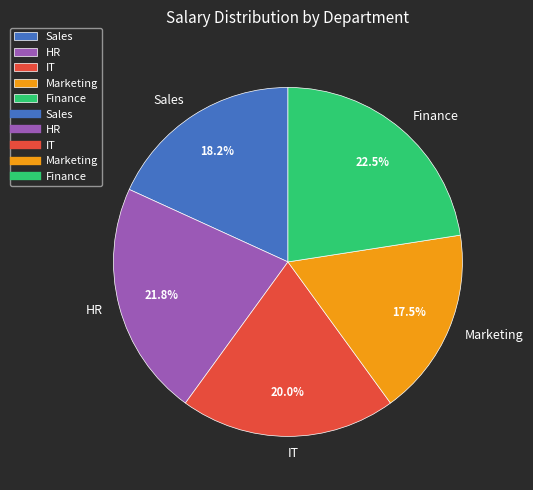

Which slice is the largest?

Finance